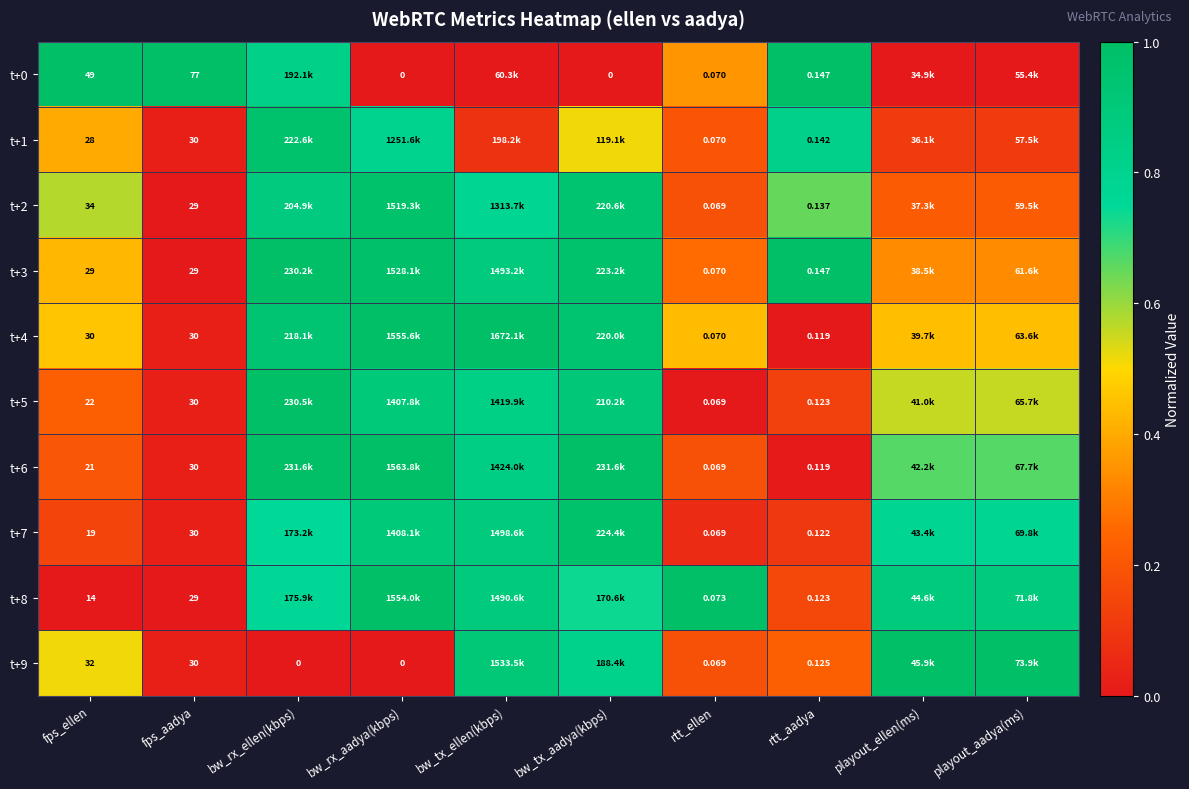

Rank the categories by t+2 value from highest to lowest.

bw_rx_aadya(kbps), bw_tx_aadya(kbps), bw_rx_ellen(kbps), bw_tx_ellen(kbps), rtt_aadya, fps_ellen, playout_ellen(ms), playout_aadya(ms), rtt_ellen, fps_aadya